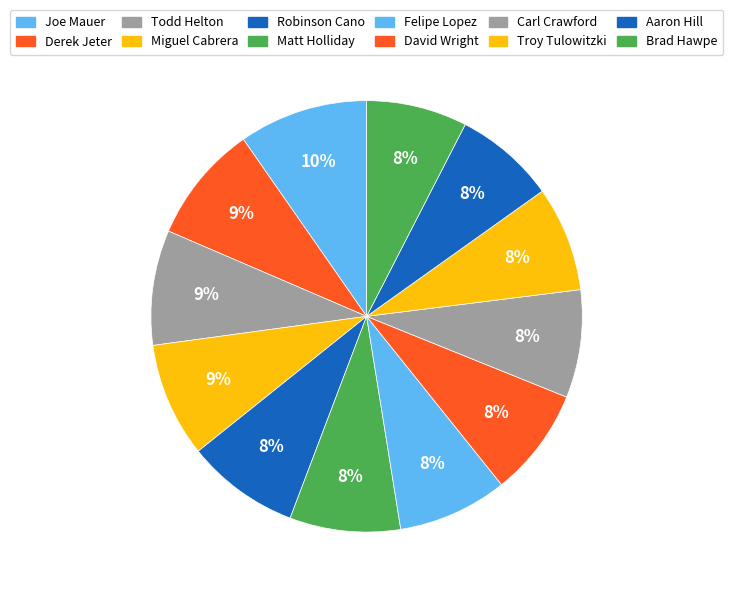

Is there any slice that represents more than half of the pie?

No